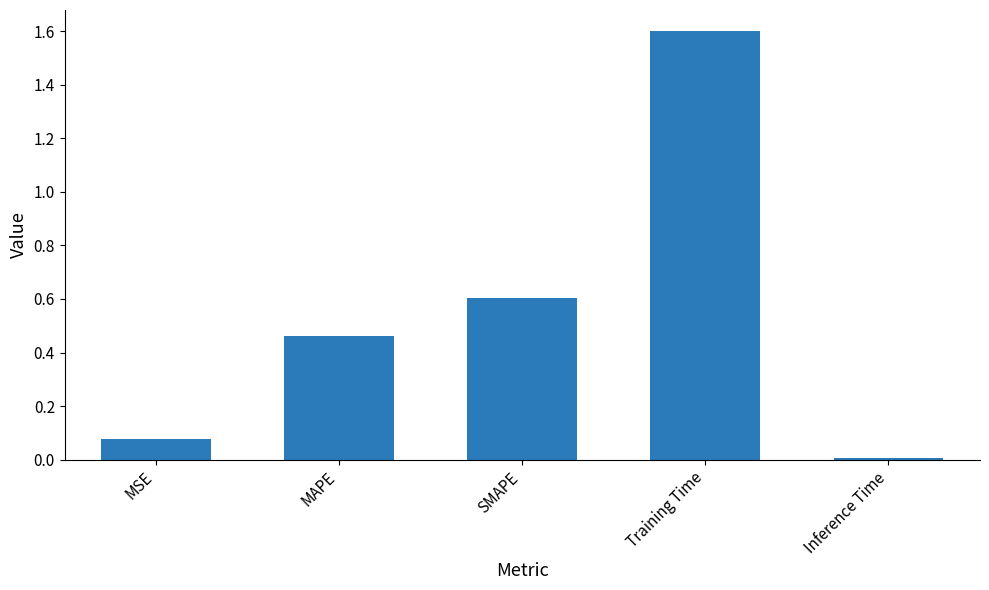

What is the label of the 2nd bar from the right?

Training Time